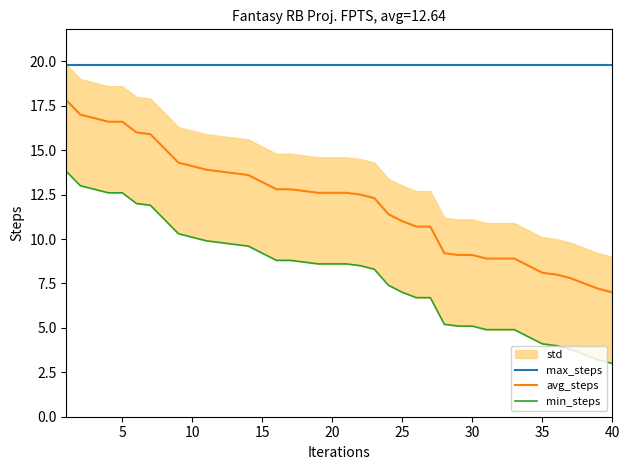

The value of avg_steps at 25 is 11.0. True or false?

True